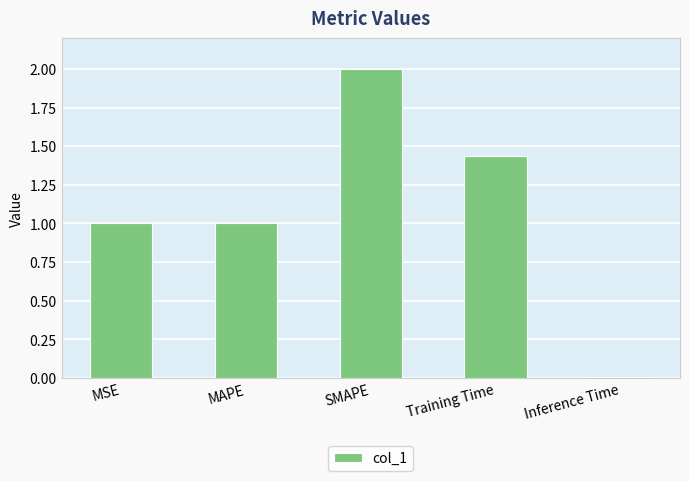

What is the value of the 1st bar from the left?

1.0